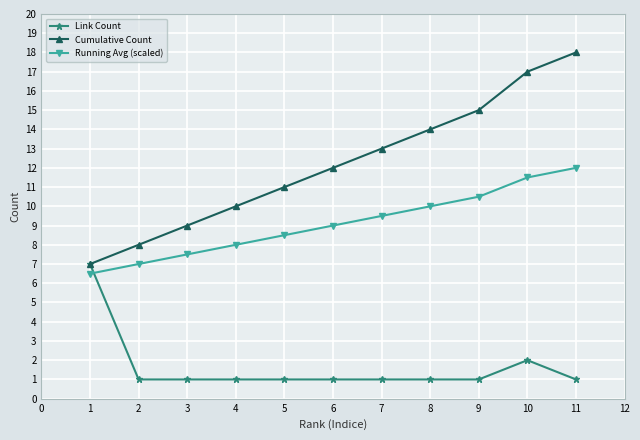

The value of Running Avg (scaled) at 1 is 6.5. True or false?

True